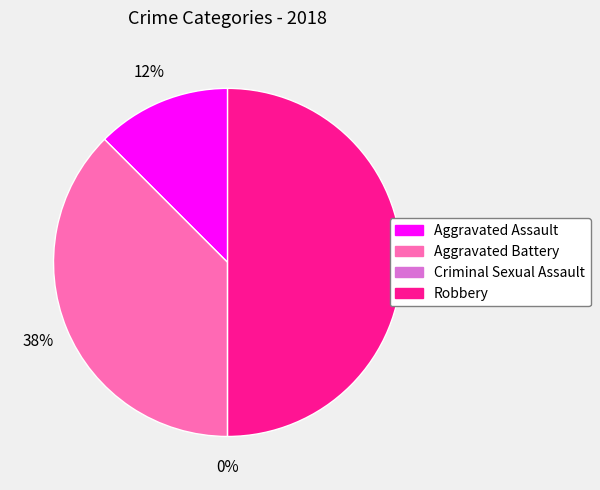

What is the total percentage of Aggravated Assault and Aggravated Battery?

50.0%